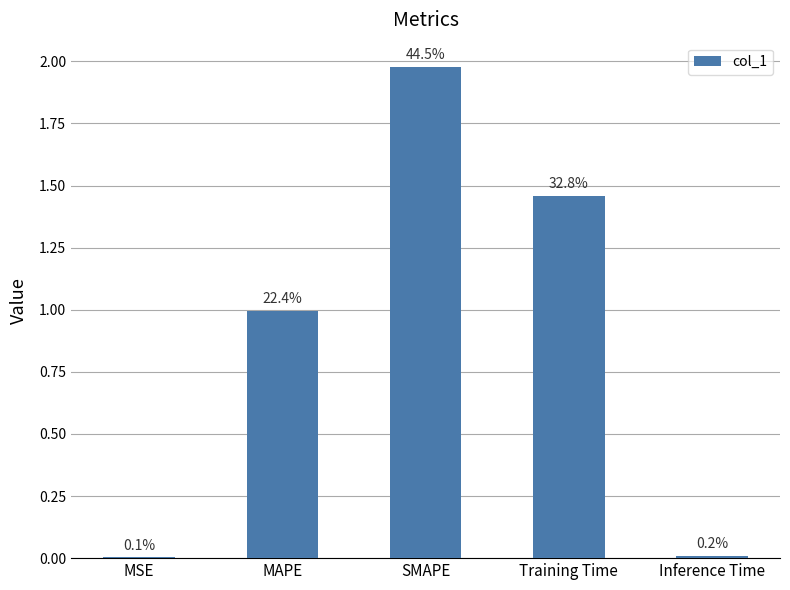

Count the number of data series in this chart.

1